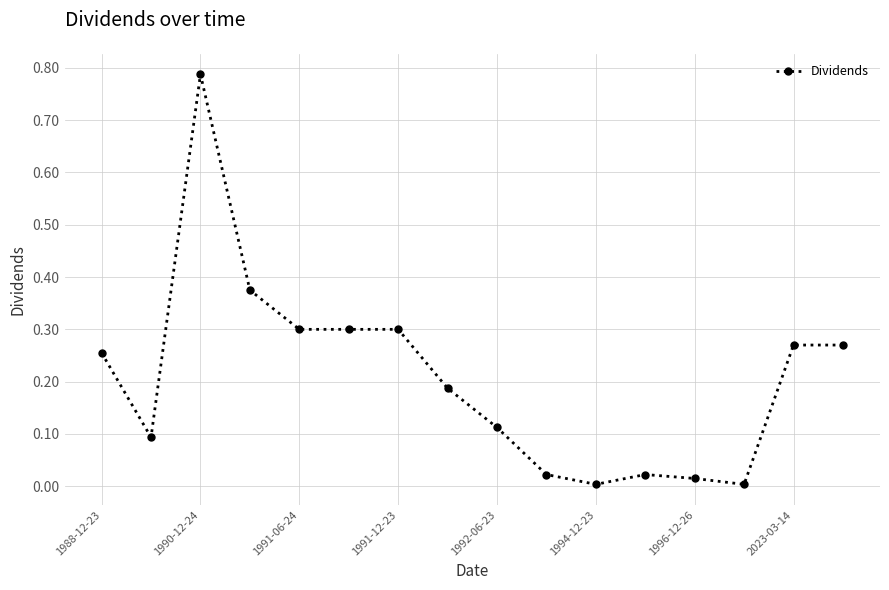

What is the sum of all values?

3.3